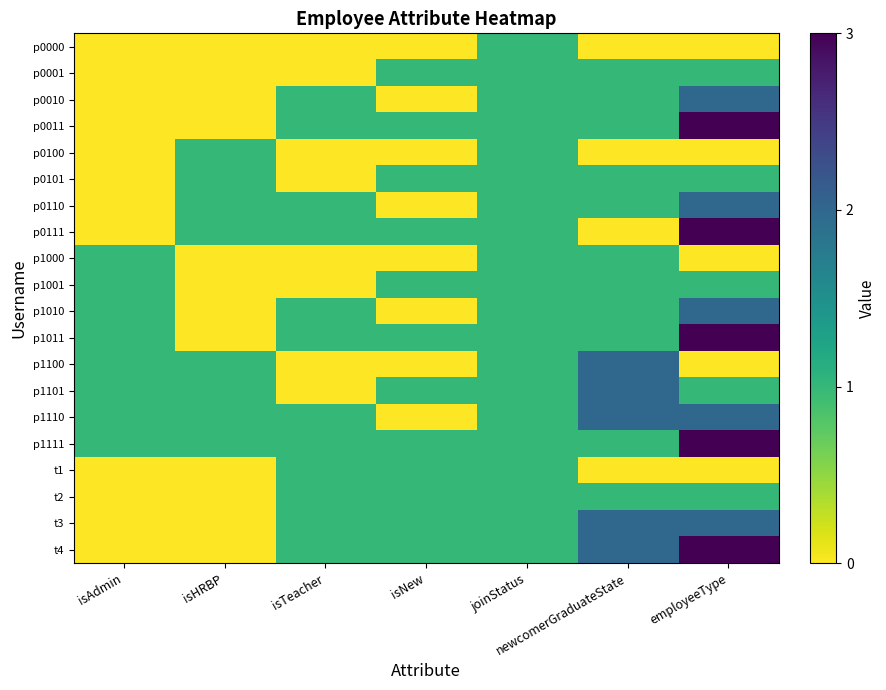

Reading left to right, what are all the values shown in this chart?

p0000: isAdmin=0	isHRBP=0	isTeacher=0	isNew=0	joinStatus=1	newcomerGraduateState=0	employeeType=0
p0001: isAdmin=0	isHRBP=0	isTeacher=0	isNew=1	joinStatus=1	newcomerGraduateState=1	employeeType=1
p0010: isAdmin=0	isHRBP=0	isTeacher=1	isNew=0	joinStatus=1	newcomerGraduateState=1	employeeType=2
p0011: isAdmin=0	isHRBP=0	isTeacher=1	isNew=1	joinStatus=1	newcomerGraduateState=1	employeeType=3
p0100: isAdmin=0	isHRBP=1	isTeacher=0	isNew=0	joinStatus=1	newcomerGraduateState=0	employeeType=0
p0101: isAdmin=0	isHRBP=1	isTeacher=0	isNew=1	joinStatus=1	newcomerGraduateState=1	employeeType=1
p0110: isAdmin=0	isHRBP=1	isTeacher=1	isNew=0	joinStatus=1	newcomerGraduateState=1	employeeType=2
p0111: isAdmin=0	isHRBP=1	isTeacher=1	isNew=1	joinStatus=1	newcomerGraduateState=0	employeeType=3
p1000: isAdmin=1	isHRBP=0	isTeacher=0	isNew=0	joinStatus=1	newcomerGraduateState=1	employeeType=0
p1001: isAdmin=1	isHRBP=0	isTeacher=0	isNew=1	joinStatus=1	newcomerGraduateState=1	employeeType=1
p1010: isAdmin=1	isHRBP=0	isTeacher=1	isNew=0	joinStatus=1	newcomerGraduateState=1	employeeType=2
p1011: isAdmin=1	isHRBP=0	isTeacher=1	isNew=1	joinStatus=1	newcomerGraduateState=1	employeeType=3
p1100: isAdmin=1	isHRBP=1	isTeacher=0	isNew=0	joinStatus=1	newcomerGraduateState=2	employeeType=0
p1101: isAdmin=1	isHRBP=1	isTeacher=0	isNew=1	joinStatus=1	newcomerGraduateState=2	employeeType=1
p1110: isAdmin=1	isHRBP=1	isTeacher=1	isNew=0	joinStatus=1	newcomerGraduateState=2	employeeType=2
p1111: isAdmin=1	isHRBP=1	isTeacher=1	isNew=1	joinStatus=1	newcomerGraduateState=1	employeeType=3
t1: isAdmin=0	isHRBP=0	isTeacher=1	isNew=1	joinStatus=1	newcomerGraduateState=0	employeeType=0
t2: isAdmin=0	isHRBP=0	isTeacher=1	isNew=1	joinStatus=1	newcomerGraduateState=1	employeeType=1
t3: isAdmin=0	isHRBP=0	isTeacher=1	isNew=1	joinStatus=1	newcomerGraduateState=2	employeeType=2
t4: isAdmin=0	isHRBP=0	isTeacher=1	isNew=1	joinStatus=1	newcomerGraduateState=2	employeeType=3